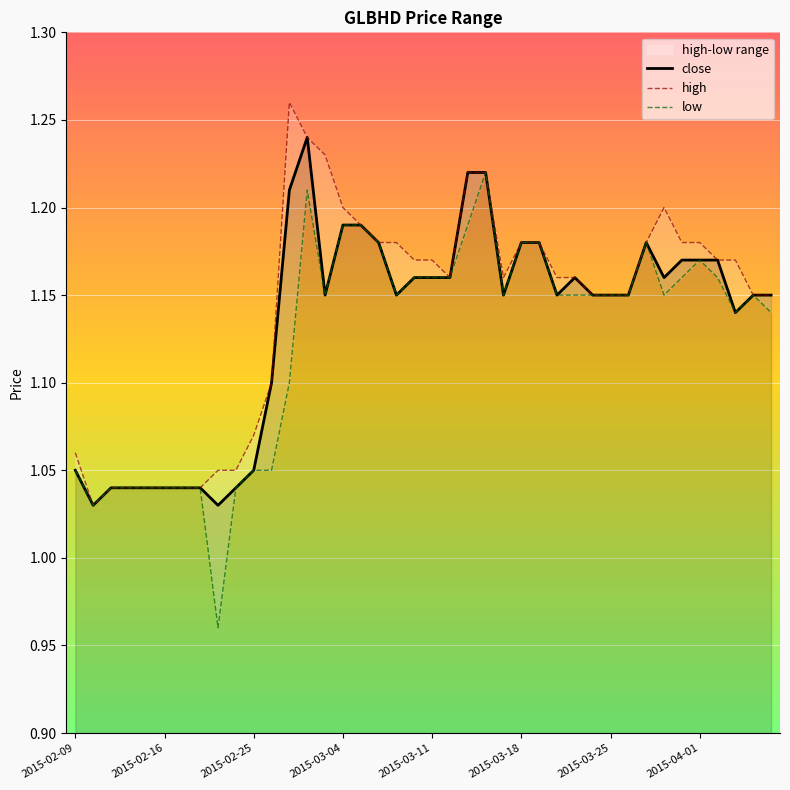

Rank the categories by value from highest to lowest.

2015-03-02, 2015-03-13, 2015-03-16, 2015-02-27, 2015-03-04, 2015-03-05, 2015-03-06, 2015-03-18, 2015-03-19, 2015-03-27, 2015-03-31, 2015-04-01, 2015-04-02, 2015-03-10, 2015-03-11, 2015-03-12, 2015-03-23, 2015-03-30, 2015-03-03, 2015-03-09, 2015-03-17, 2015-03-20, 2015-03-24, 2015-03-25, 2015-03-26, 2015-04-06, 2015-04-07, 2015-04-03, 2015-02-26, 2015-02-09, 2015-02-25, 2015-02-11, 2015-02-12, 2015-02-13, 2015-02-16, 2015-02-17, 2015-02-18, 2015-02-24, 2015-02-10, 2015-02-23